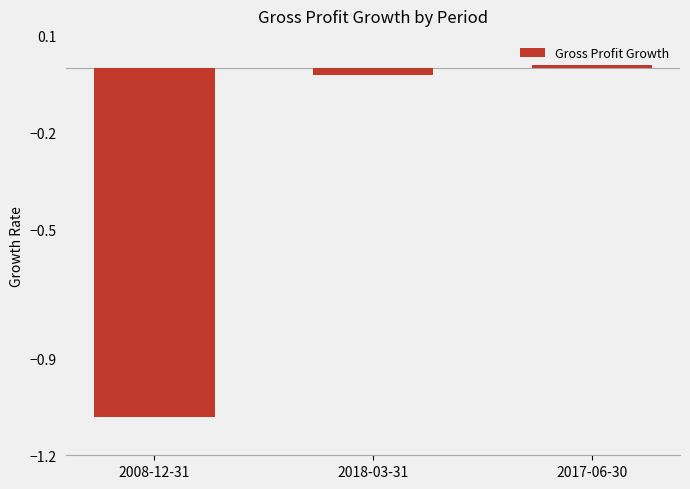

Rank the categories by value from highest to lowest.

2017-06-30, 2018-03-31, 2008-12-31